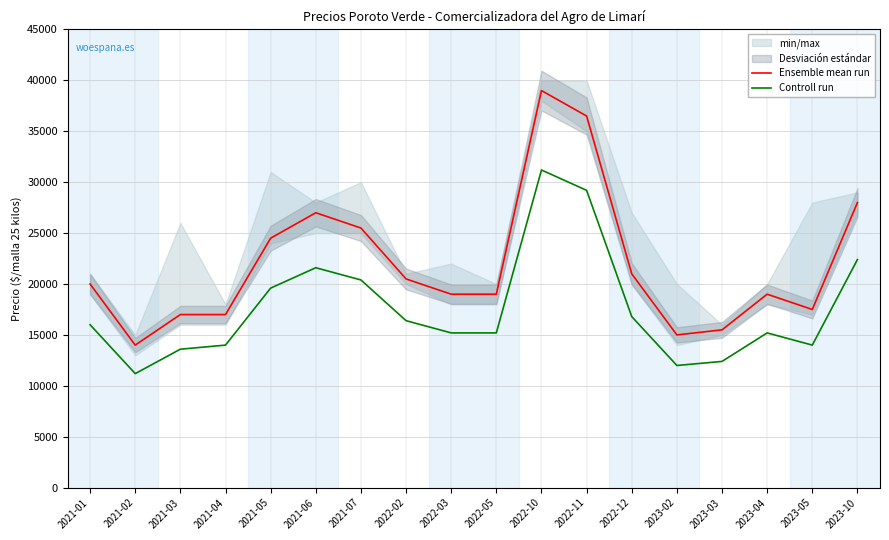

Which has a higher value, 2023-02 or 2021-01?

2021-01